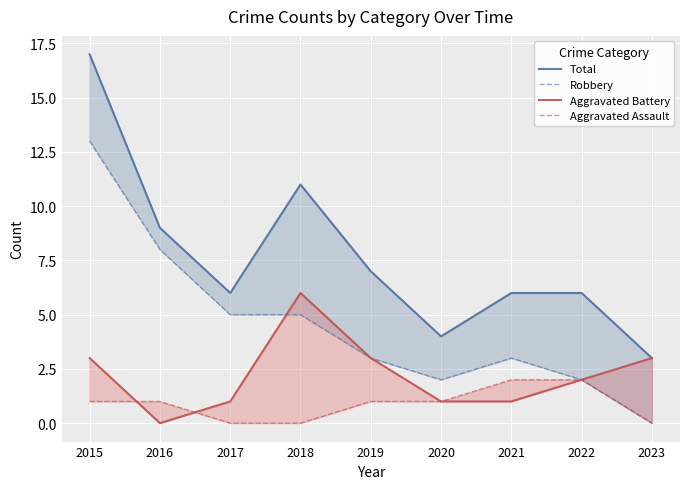

True or false: Robbery and Total cross at least once.

False